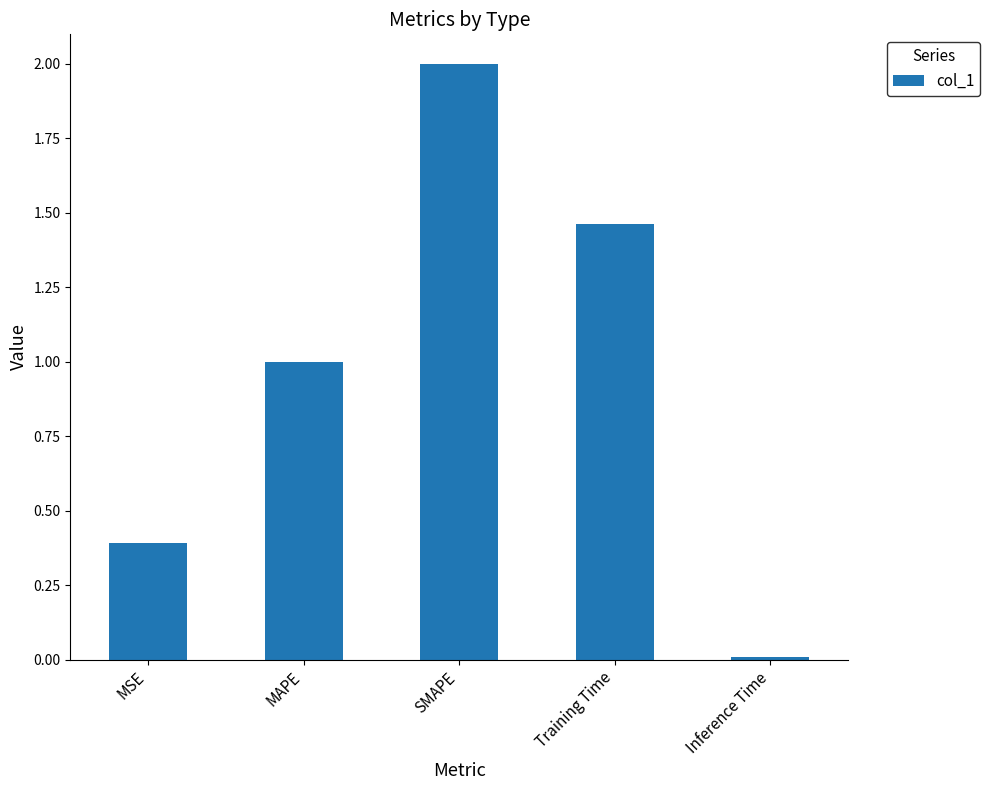

Where is the data nearest to the value 1?

MAPE